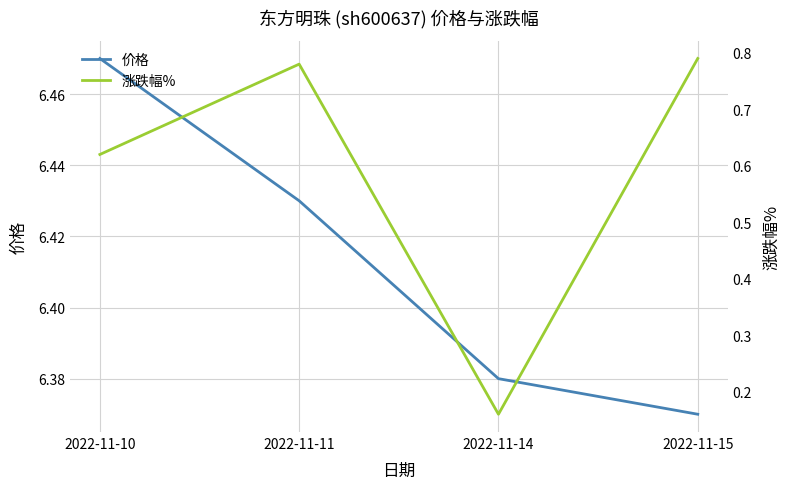

At how many categories does at least one series exceed 5?

4